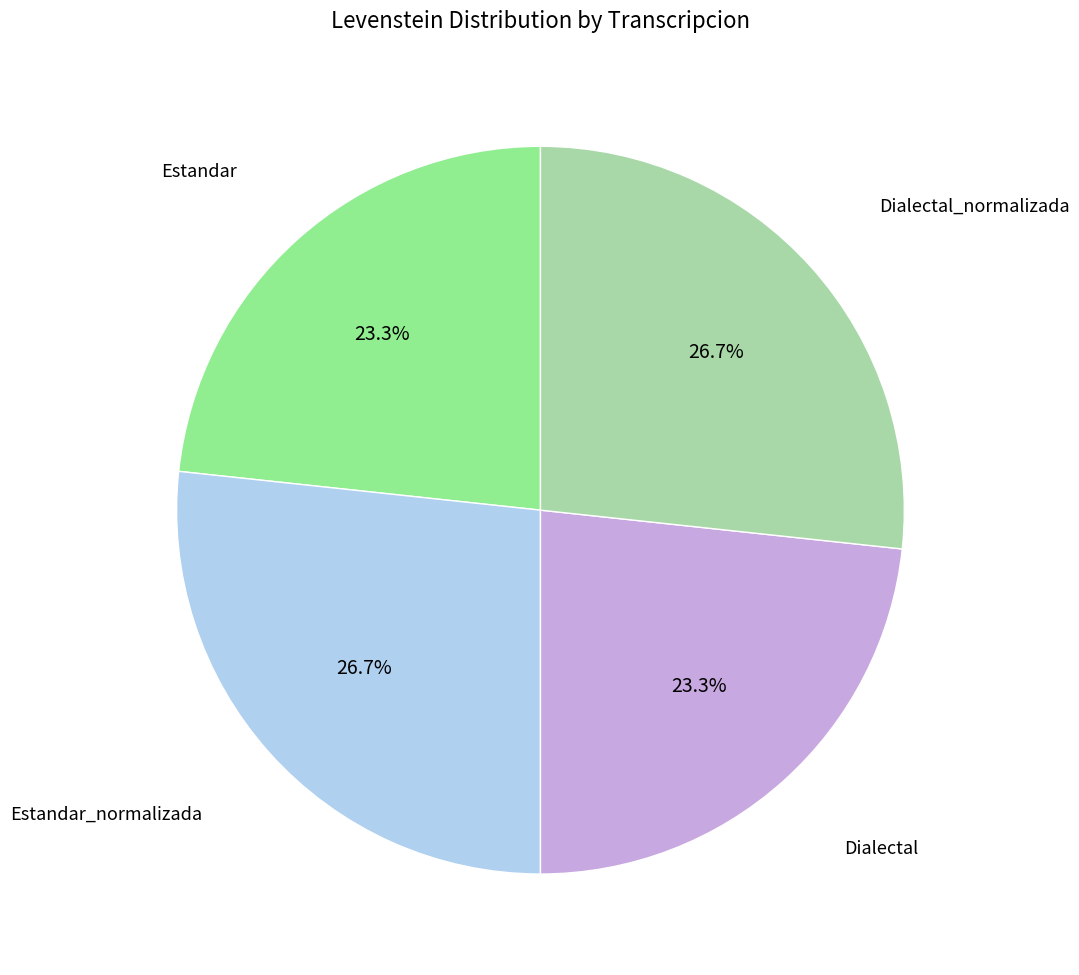

Does any single category account for the majority?

No